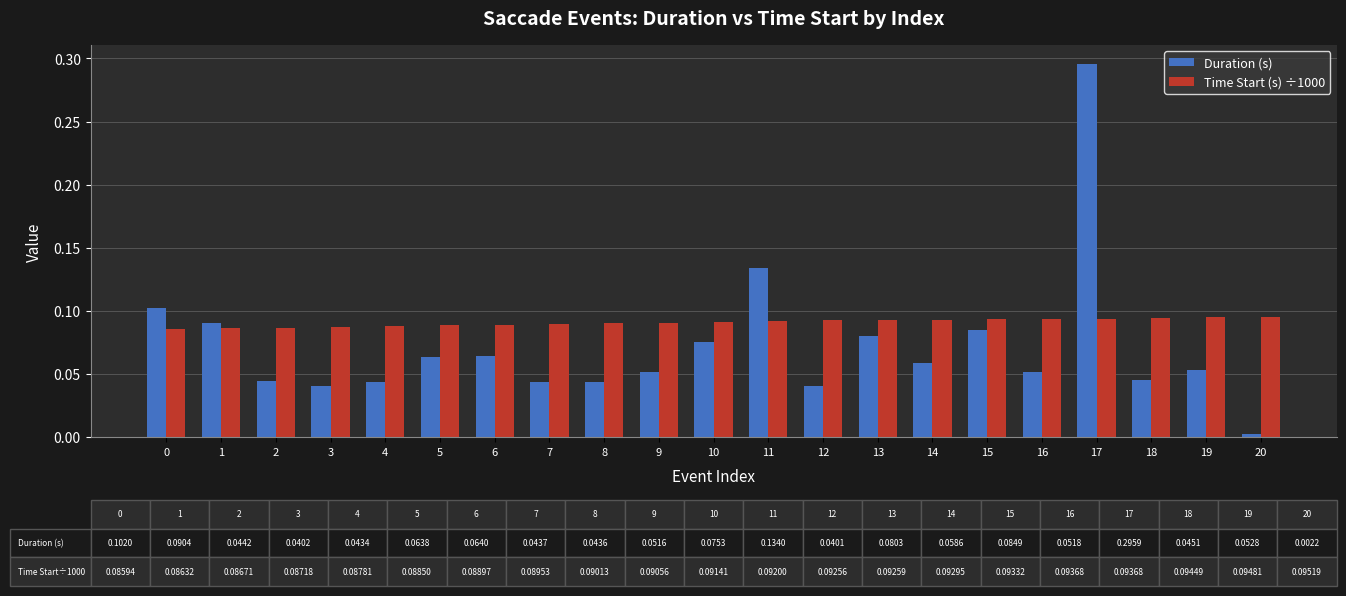

Which series has the largest range (max minus min)?

Duration (s)